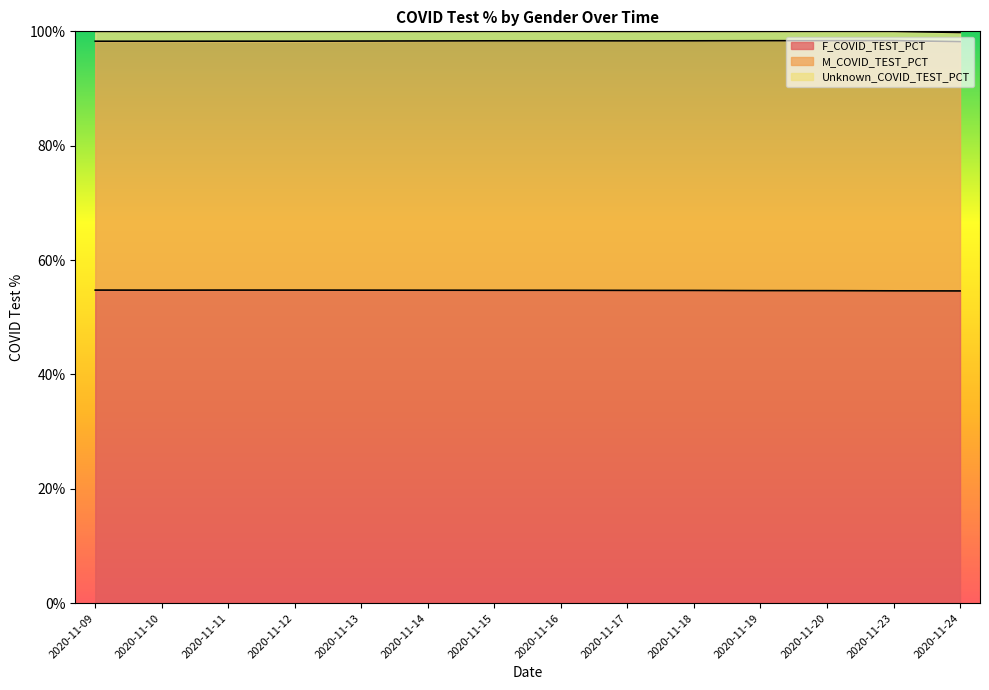

In M_COVID_TEST_PCT, how many points are higher than both neighbors (excluding endpoints)?

1